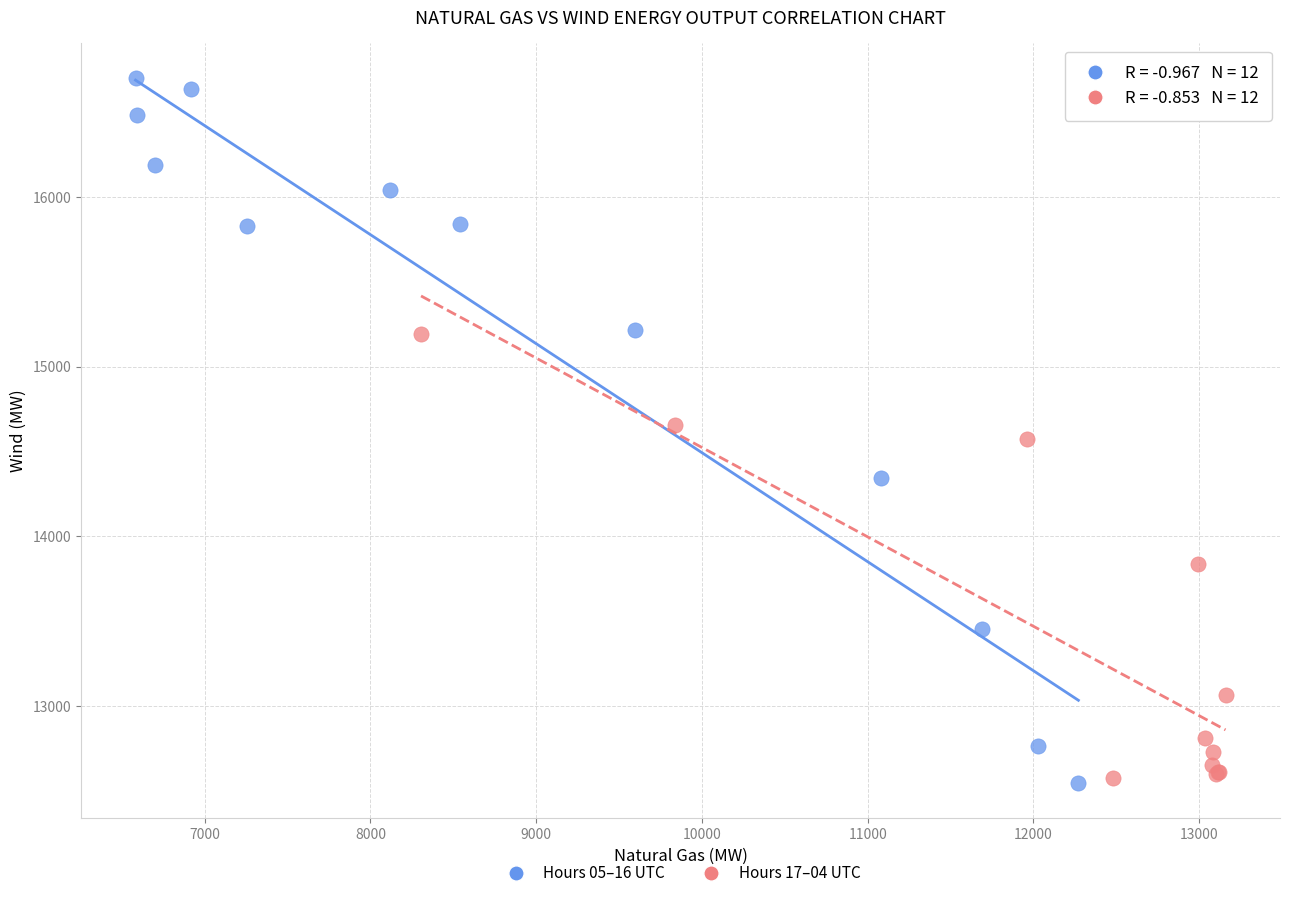

Which series reaches the maximum Y coordinate?

Hours 05–16 UTC